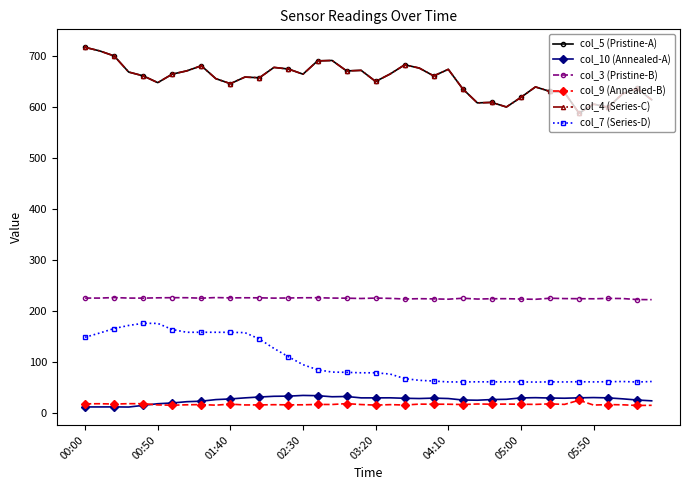

Is this an area chart (filled region under the line)?

No